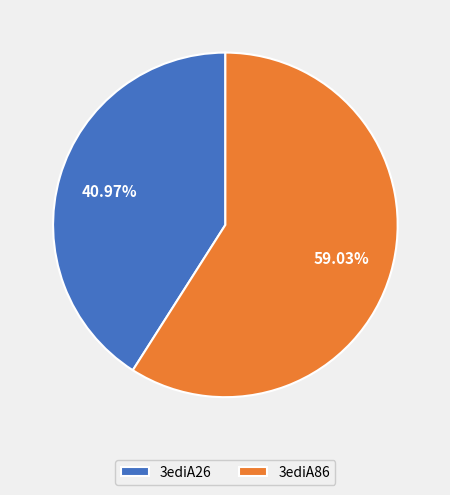

What is the total percentage of 3ediA86 and 3ediA26?

100.0%